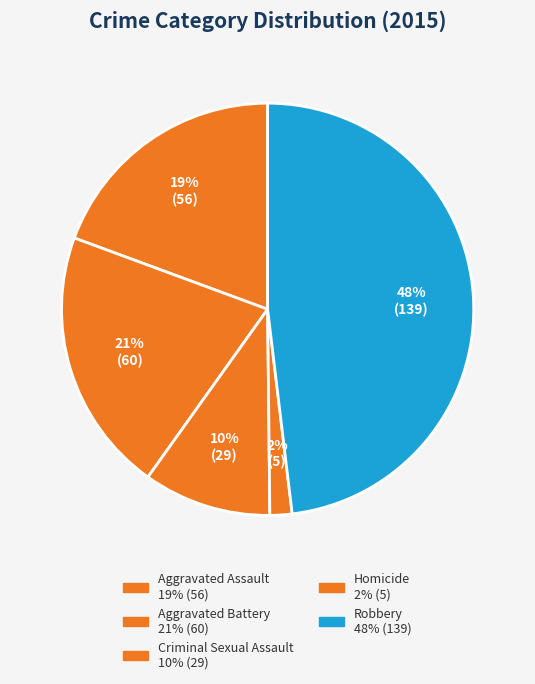

Which slice is the smallest?

Homicide